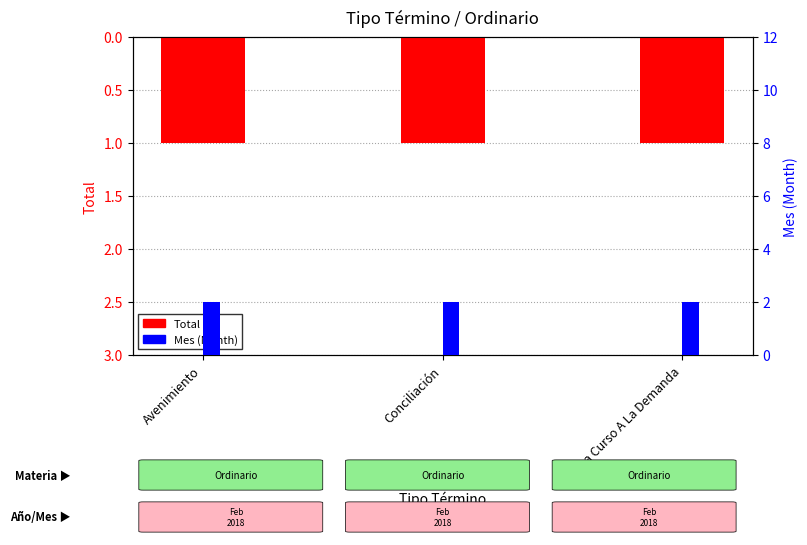

What are all the series names shown in the legend?

Total, Mes